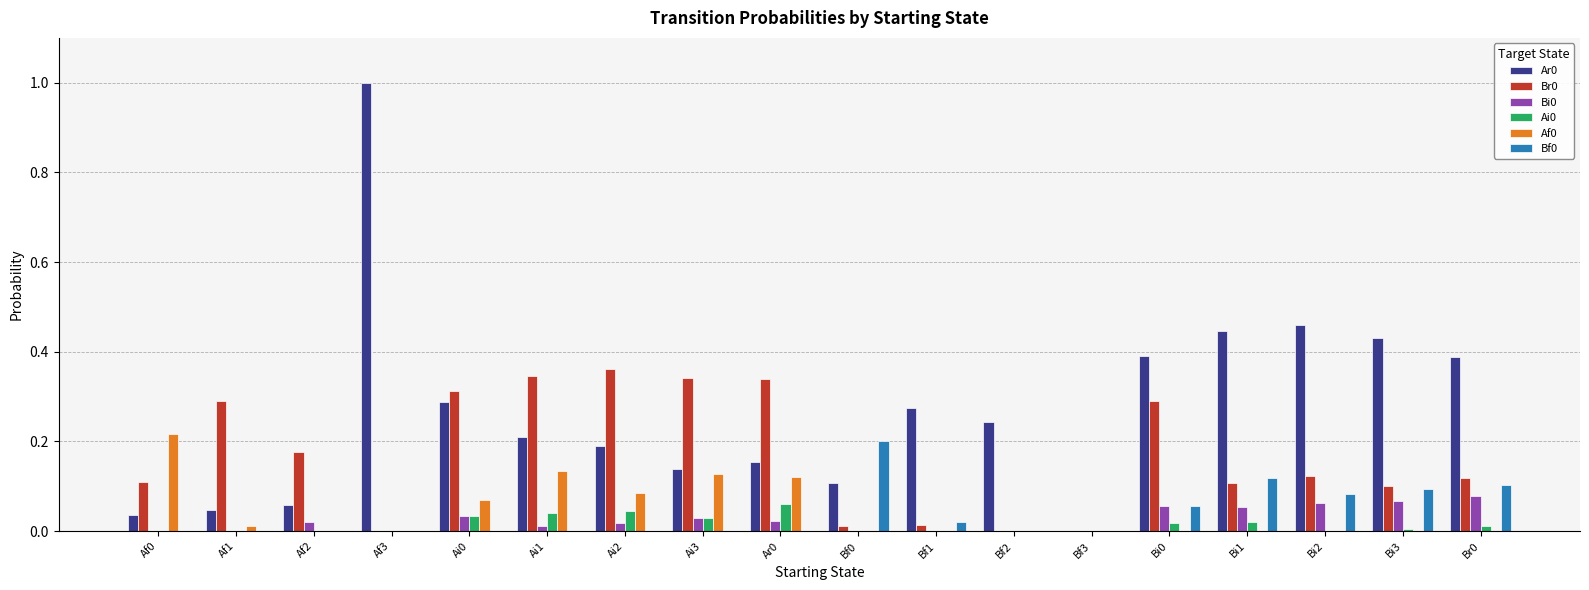

Is the value of Br0 at Br0 greater than the value of Ar0 at Ar0?

No